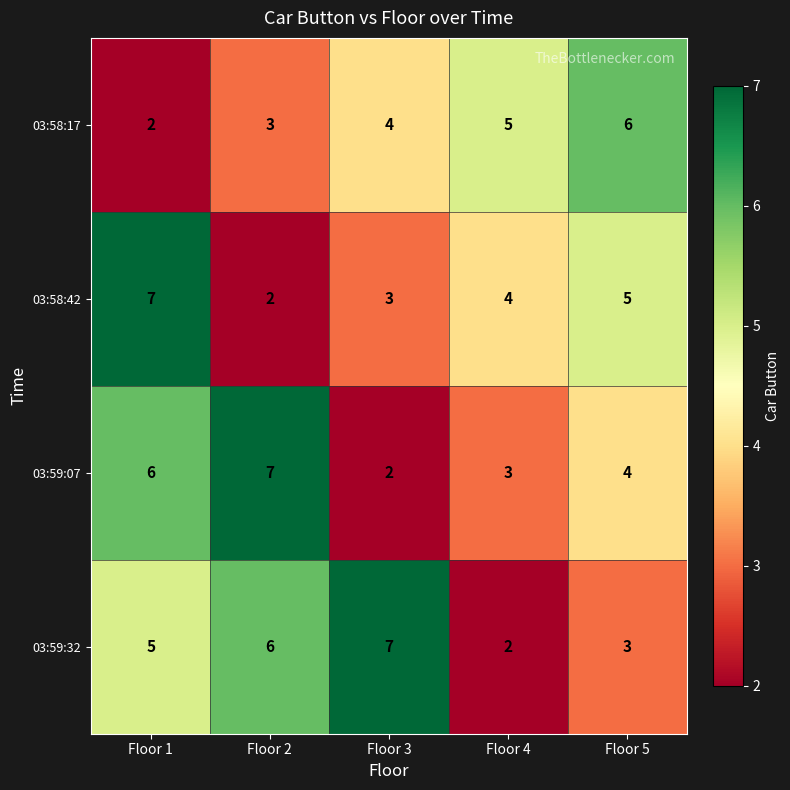

At which label does 03:59:07 first exceed 4?

Floor 1